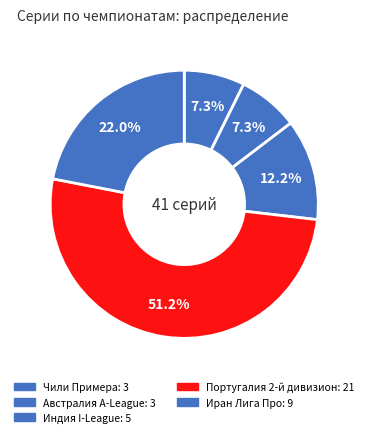

Rank the categories by value from highest to lowest.

Португалия 2-й дивизион, Иран Лига Про, Индия I-League, Чили Примера, Австралия A-League